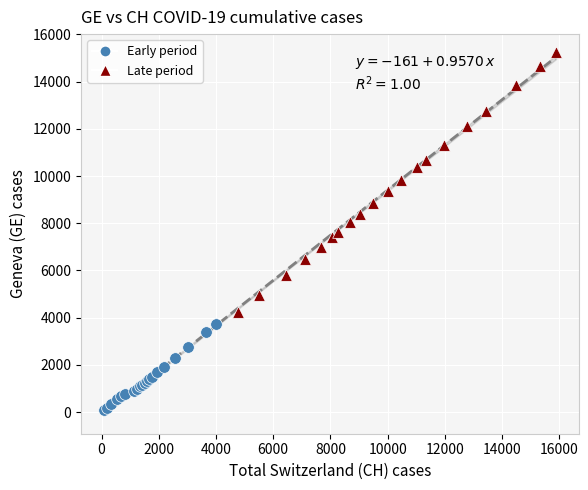

Which series reaches the minimum Y coordinate?

Early period